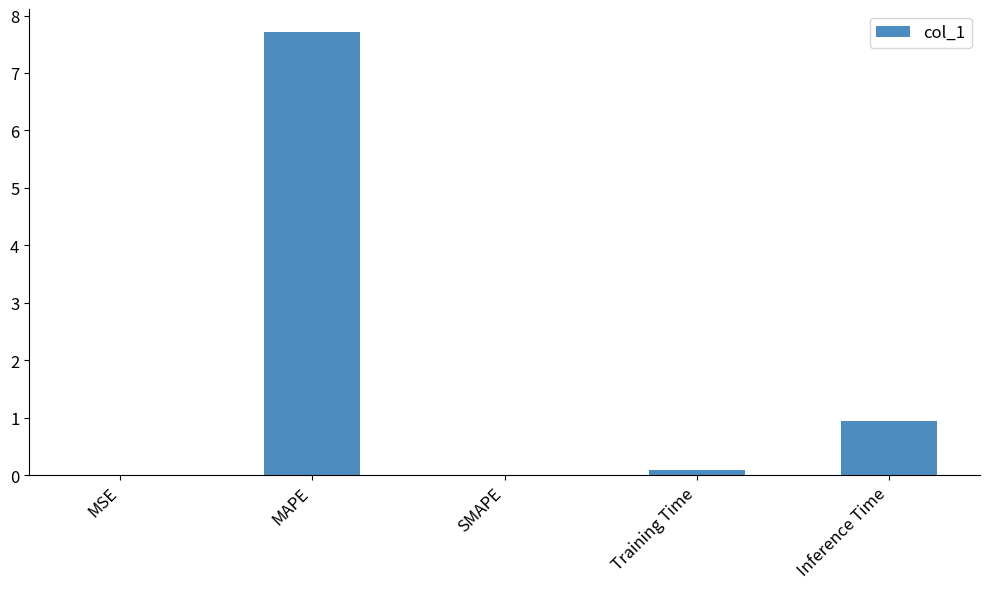

What is the change in value from MSE to Inference Time?

+0.9